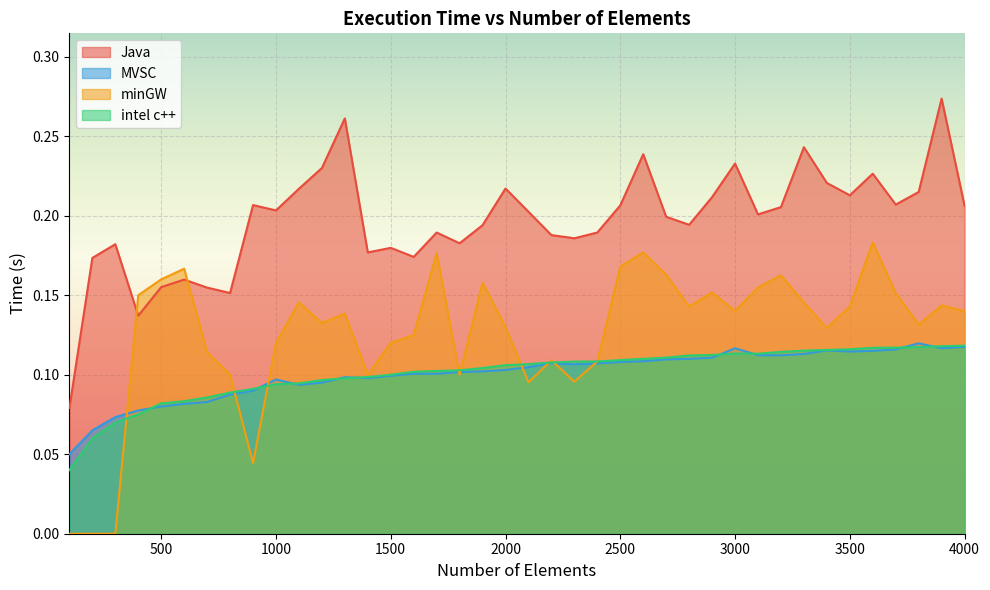

At which label is Java closest to 0?

100